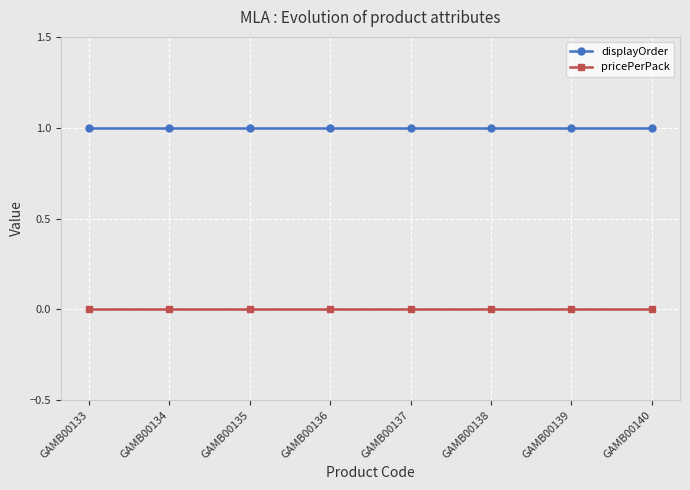

What are all the series names shown in the legend?

displayOrder, pricePerPack